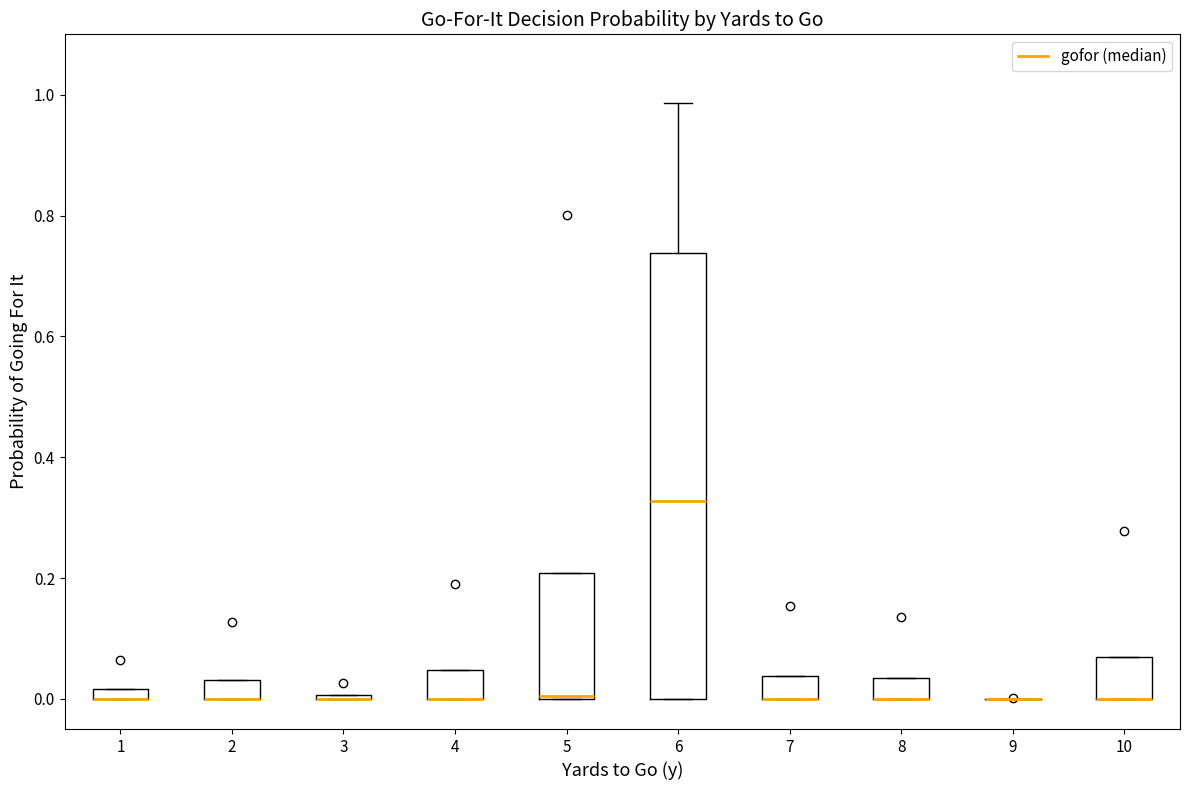

Comparing the boxes themselves (not the whiskers), which one is the tallest?

6